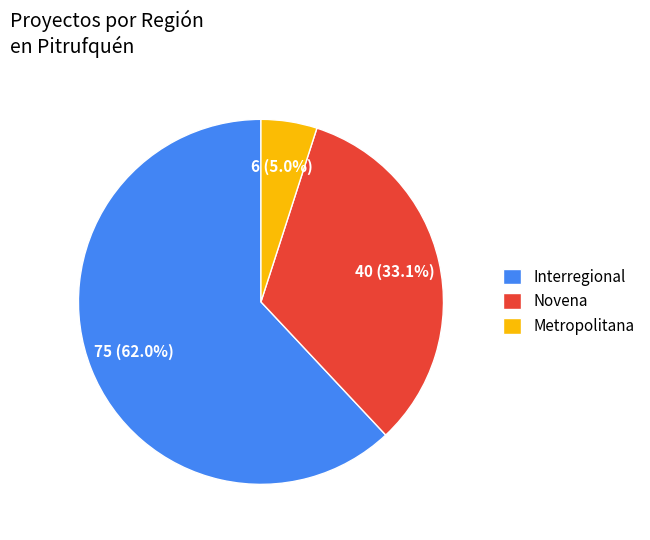

What is the ratio of the value at Interregional to the value at Novena?

1.9